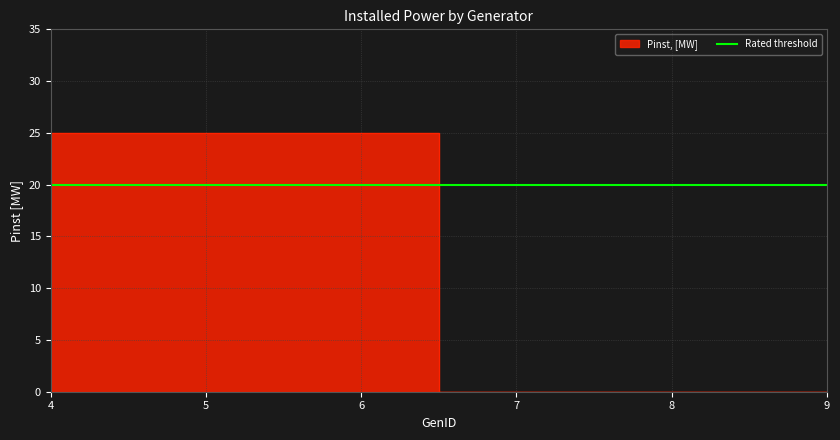

Which category has the lowest value across all series?

7